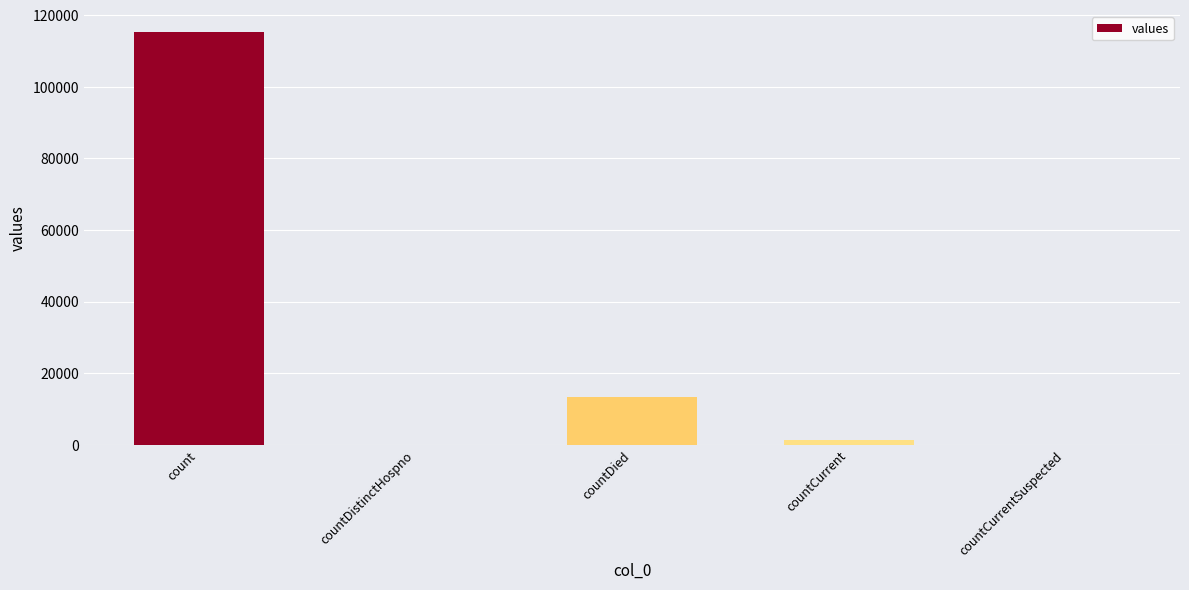

The chart shows a value of 18406 at countDied. True or false?

False